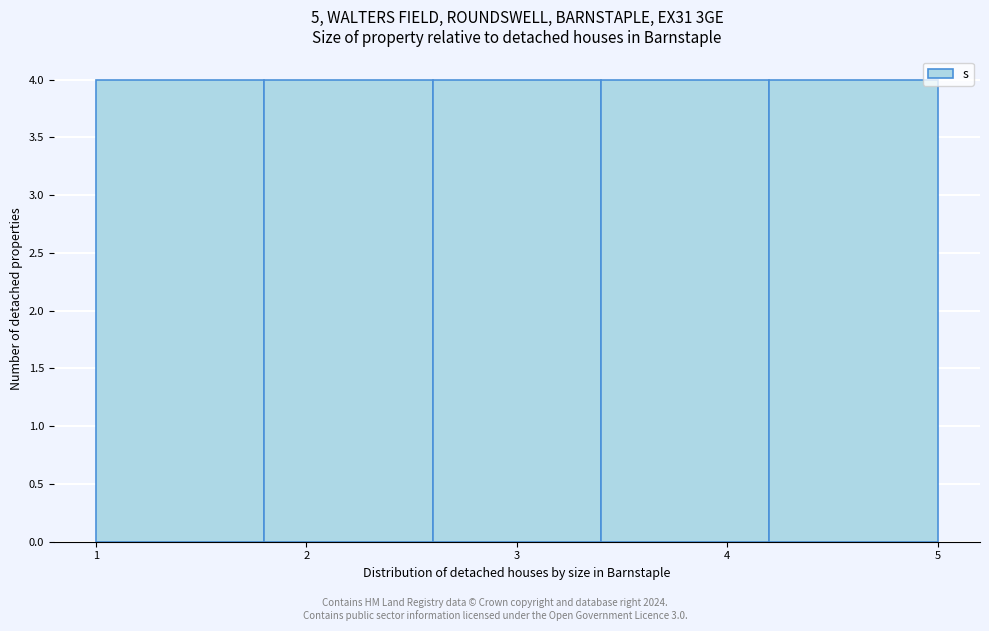

What is the height of the bar covering 2.6 to 3.4 on the x-axis? The values are not printed on the chart, so give them approximately, as read against the axis.

4